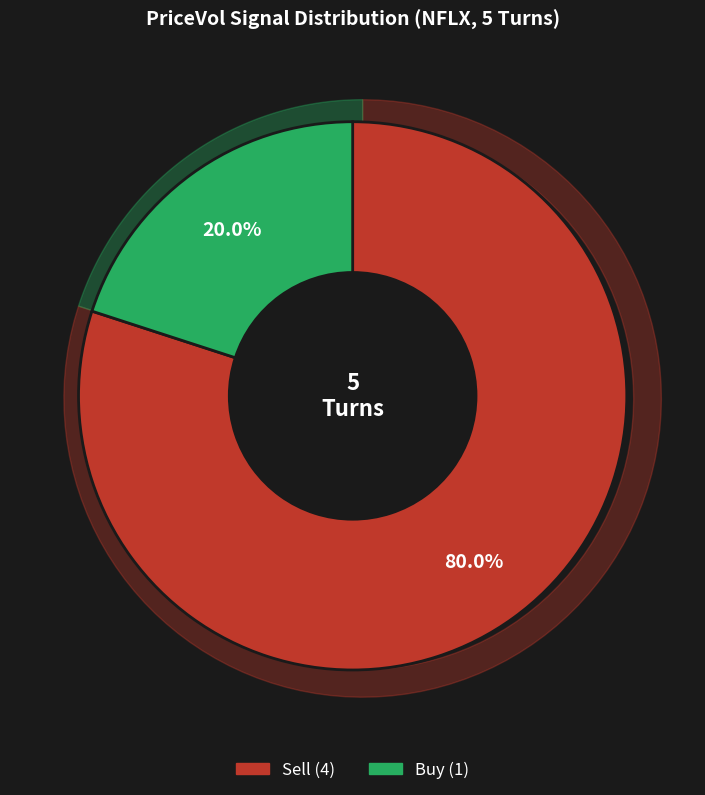

How many slices are in this pie chart?

2